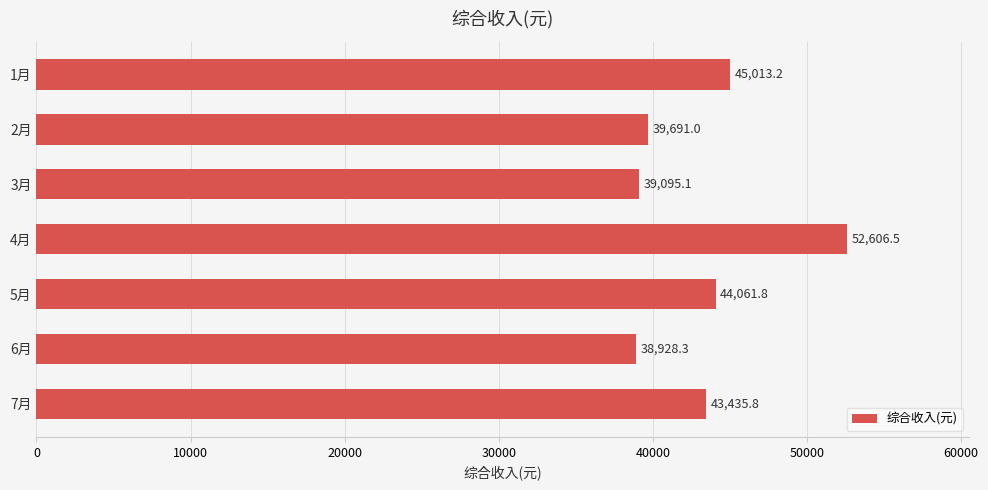

What position from the bottom is 1月?

7